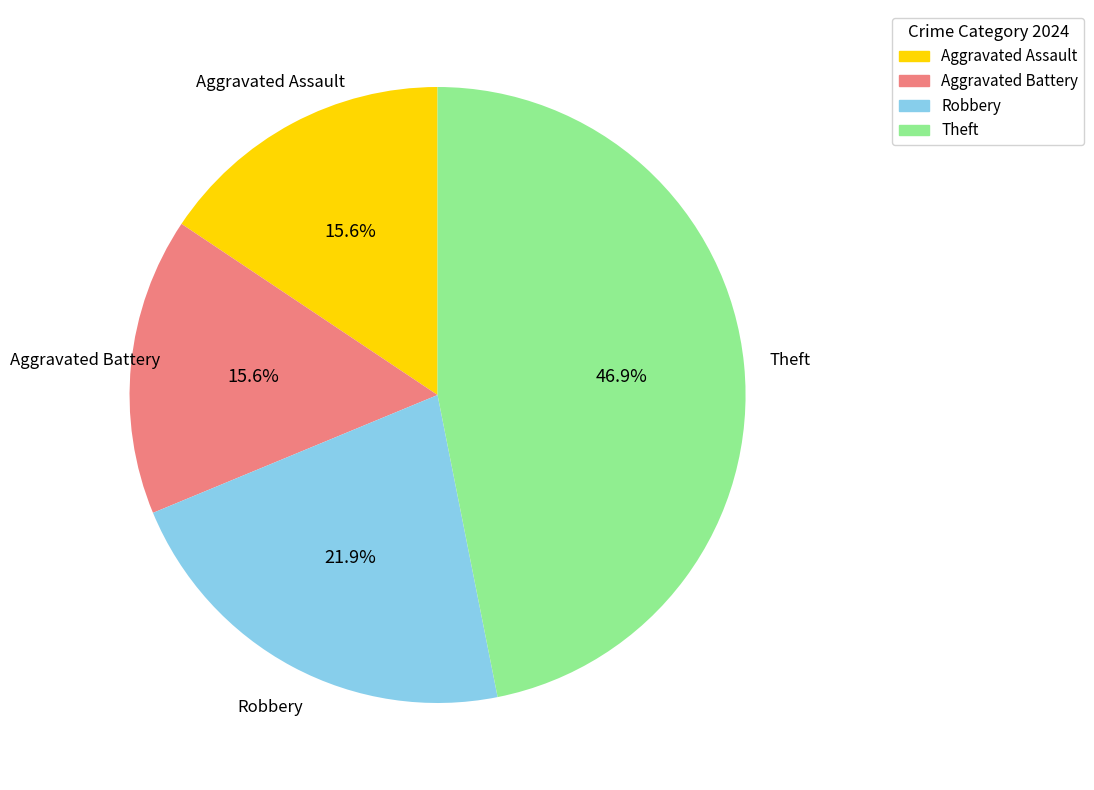

What is the largest slice in the pie chart?

Theft